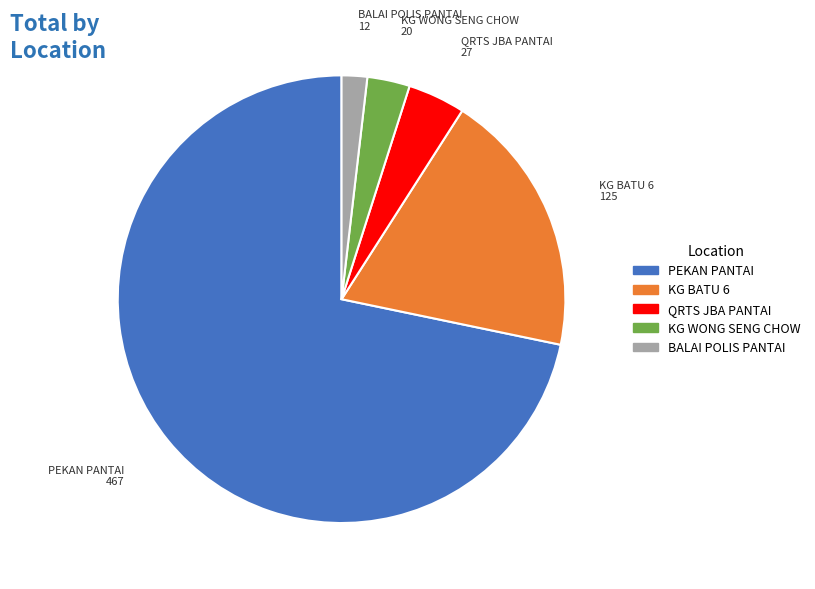

How many segments does this pie chart have?

5